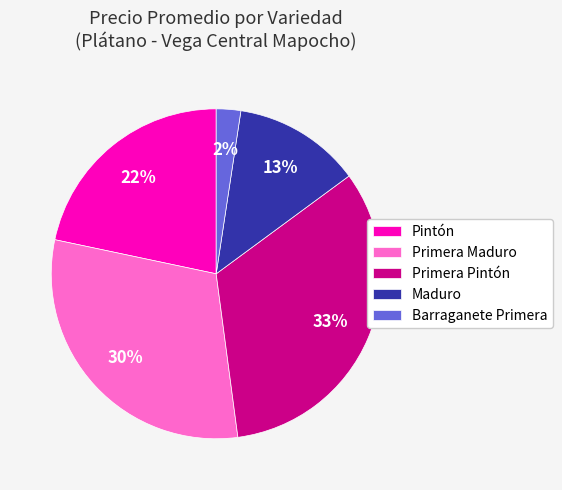

To the nearest percent, what is the average slice percentage?

20%